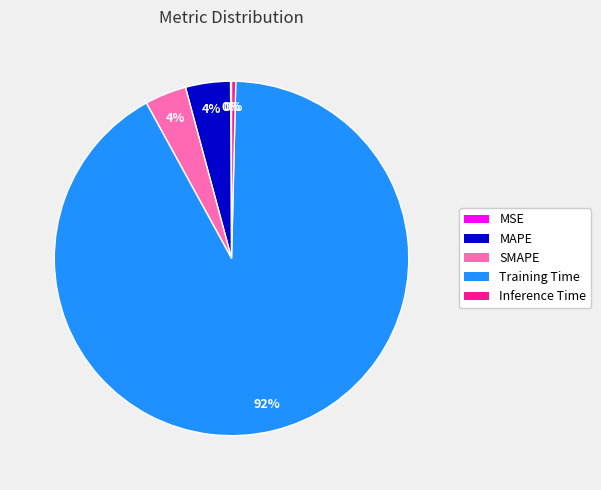

To the nearest percent, what percentage of the pie is SMAPE?

4%